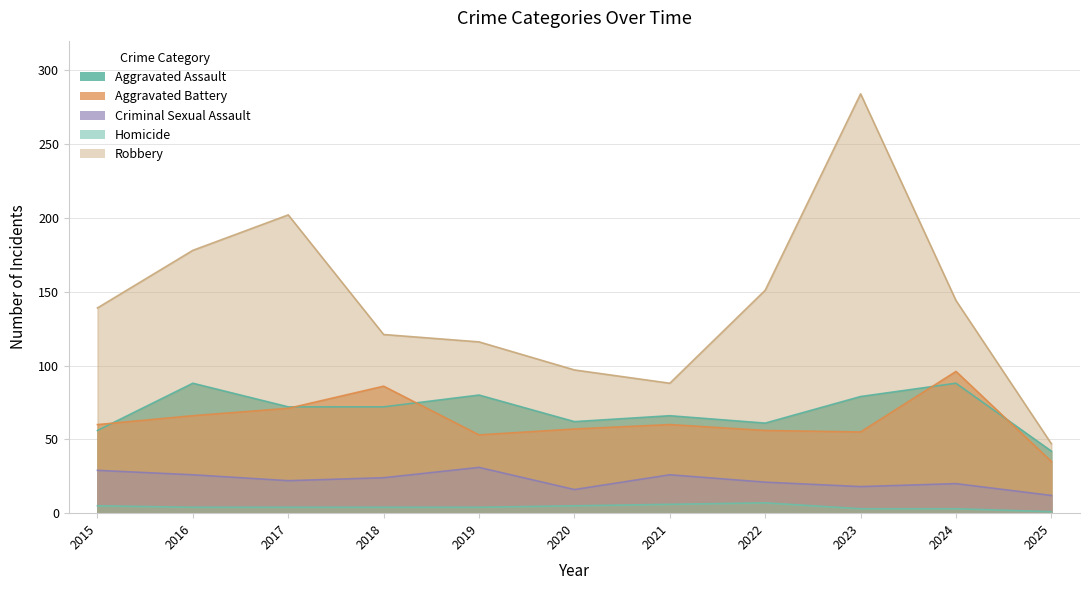

How many data points in Aggravated Assault are less than 72?

5